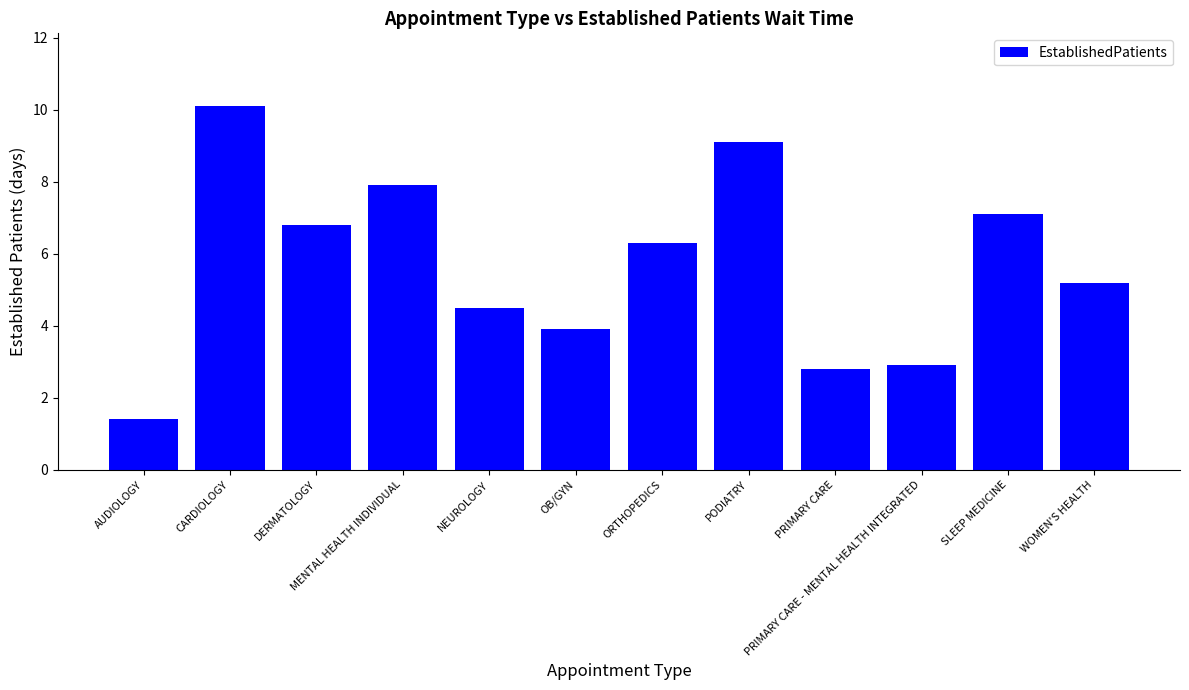

What is the average value?

5.7